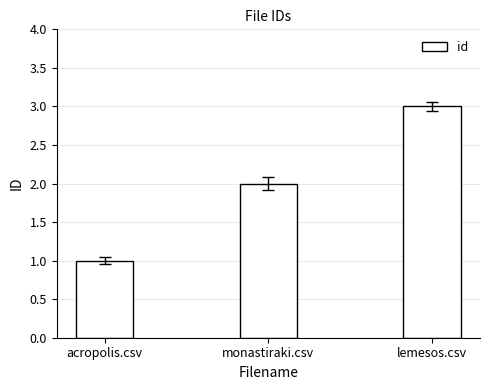

The chart shows a value of 3 at lemesos.csv. True or false?

True